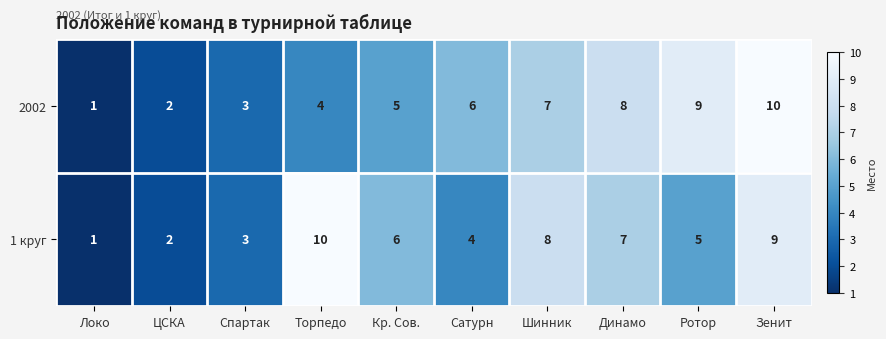

Which category has the highest value in the 1 круг series?

Торпедо